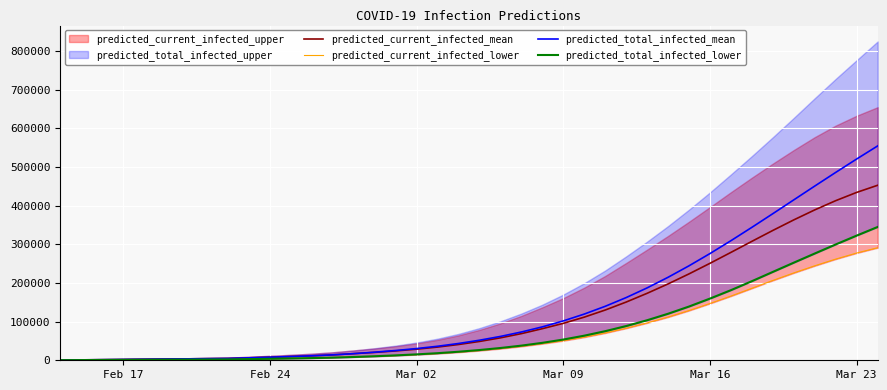

What is the maximum value for predicted_total_infected_mean?

554138